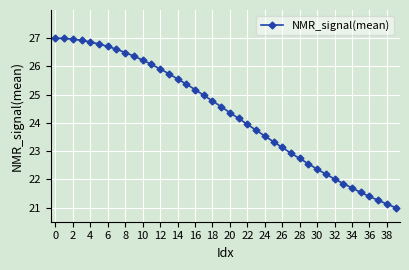

How many data points does each series have?

40